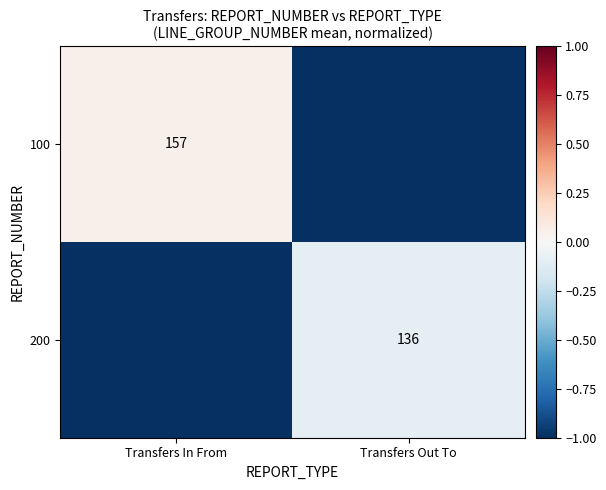

At which category does the chart reach its minimum across all series?

Transfers Out To